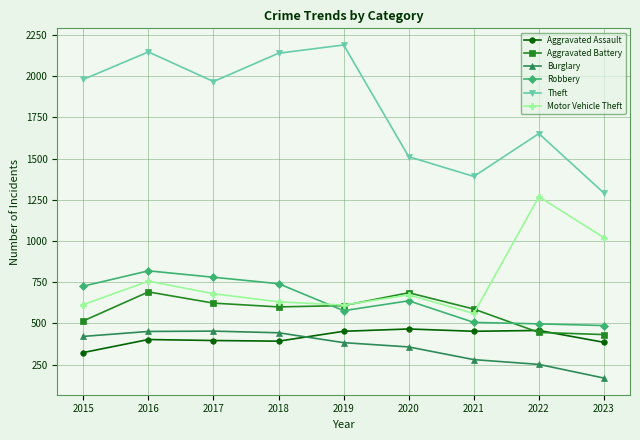

How many lines are shown in the chart?

6